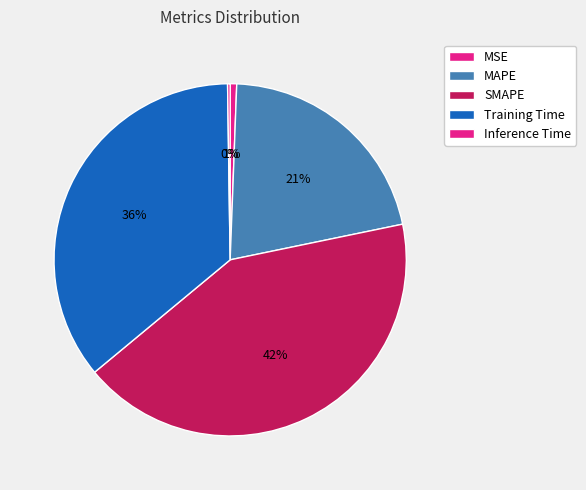

How many slices are in this pie chart?

5